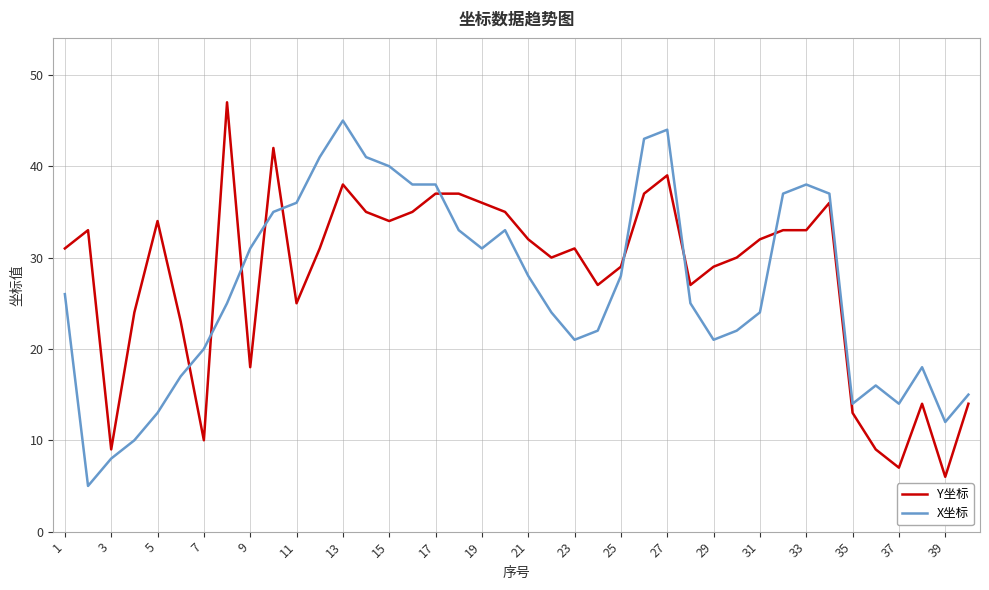

What is the lowest value of the X坐标 series?

5